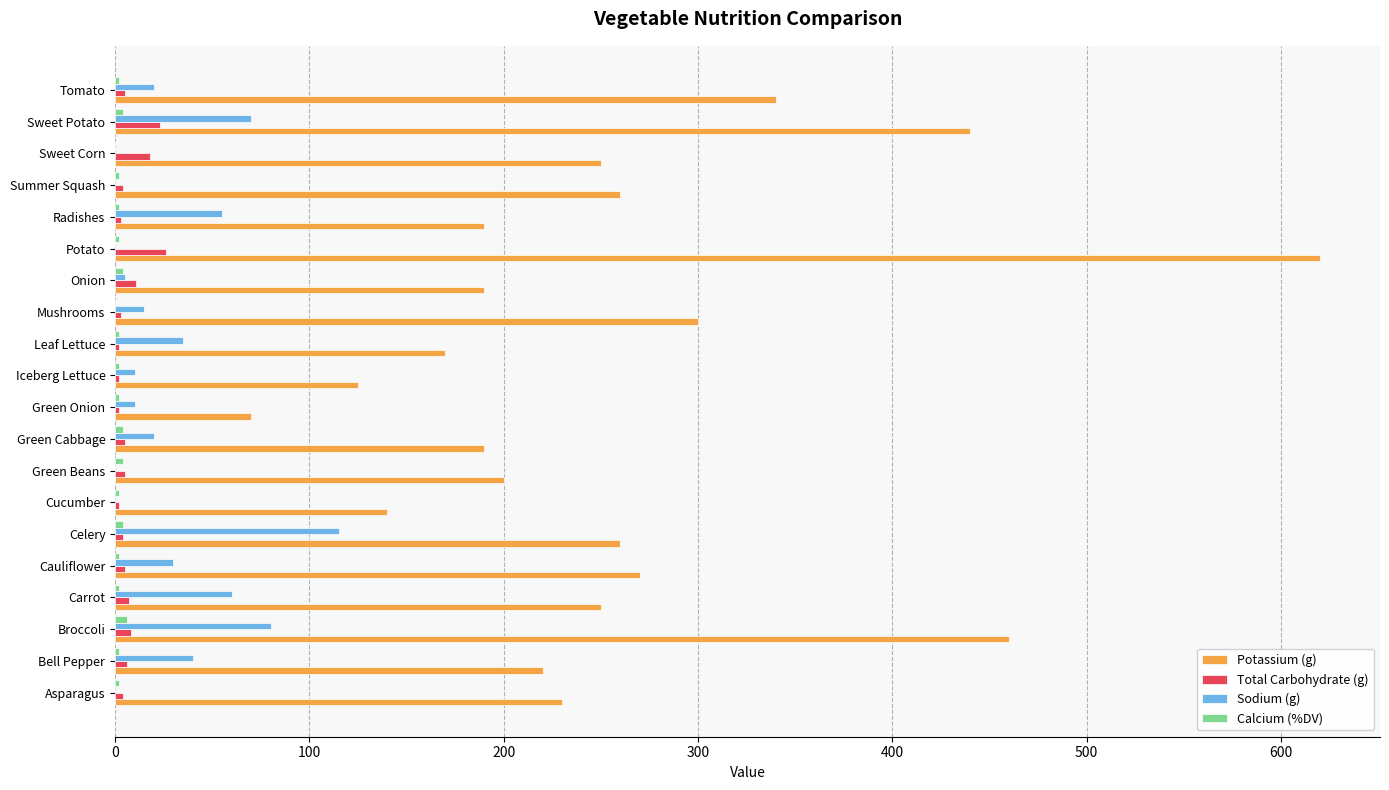

Which series has the largest total across all categories?

Potassium (g)